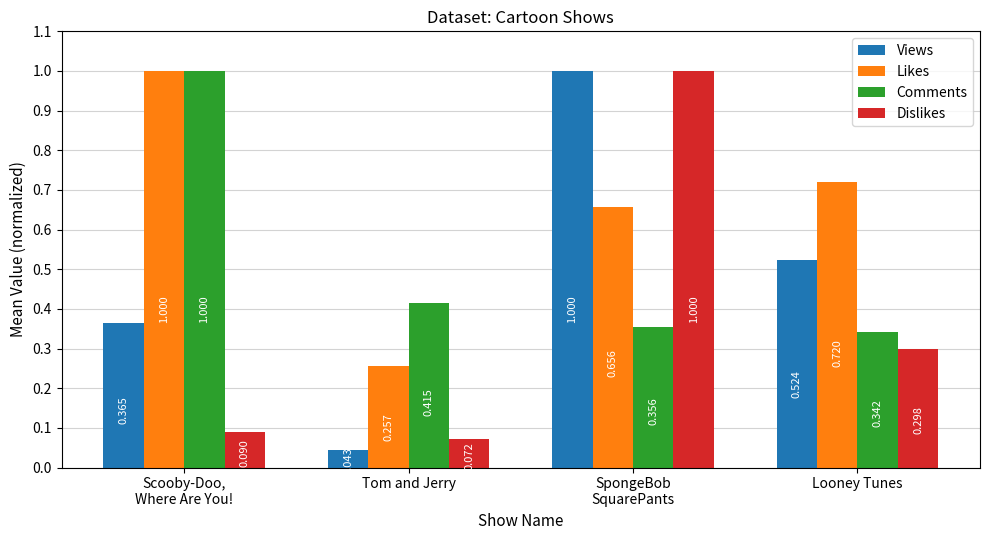

What are all the series names shown in the legend?

Views, Likes, Comments, Dislikes